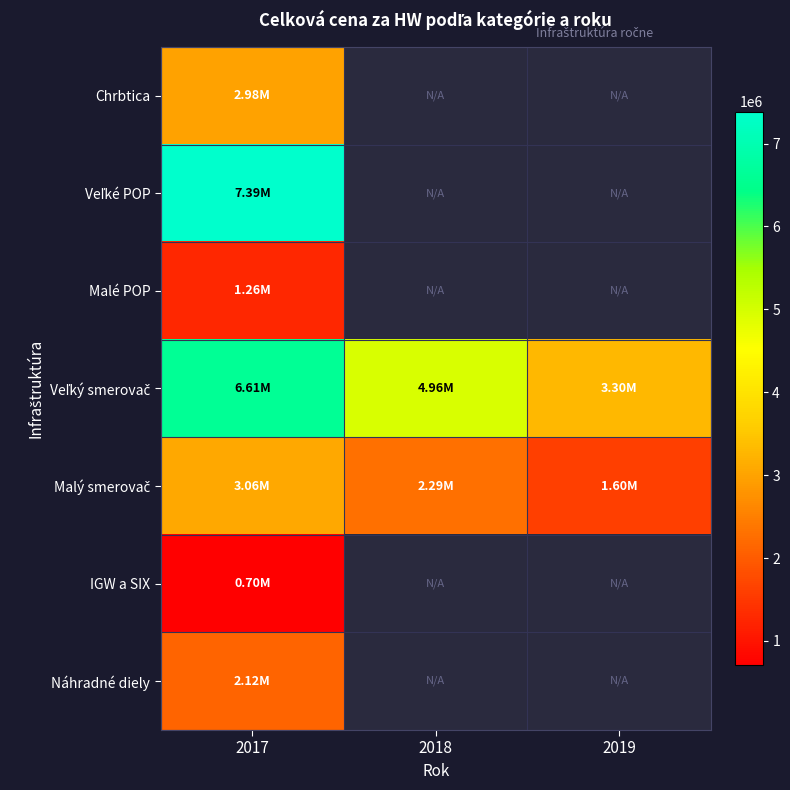

What is the difference between the maximum and second lowest values in the Veľký smerovač series?

1651900.0